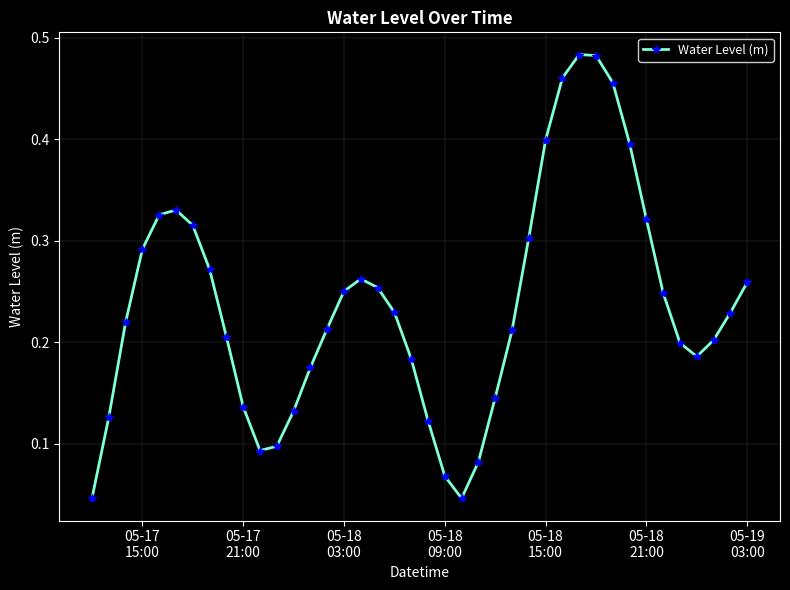

How many values are between 0 and 1?

40